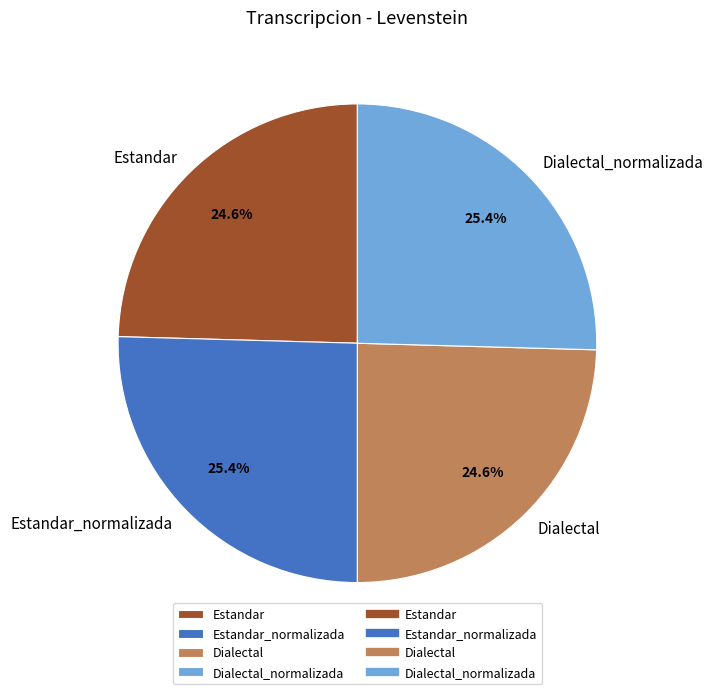

Is it true that Dialectal_normalizada is 16% of the pie?

False